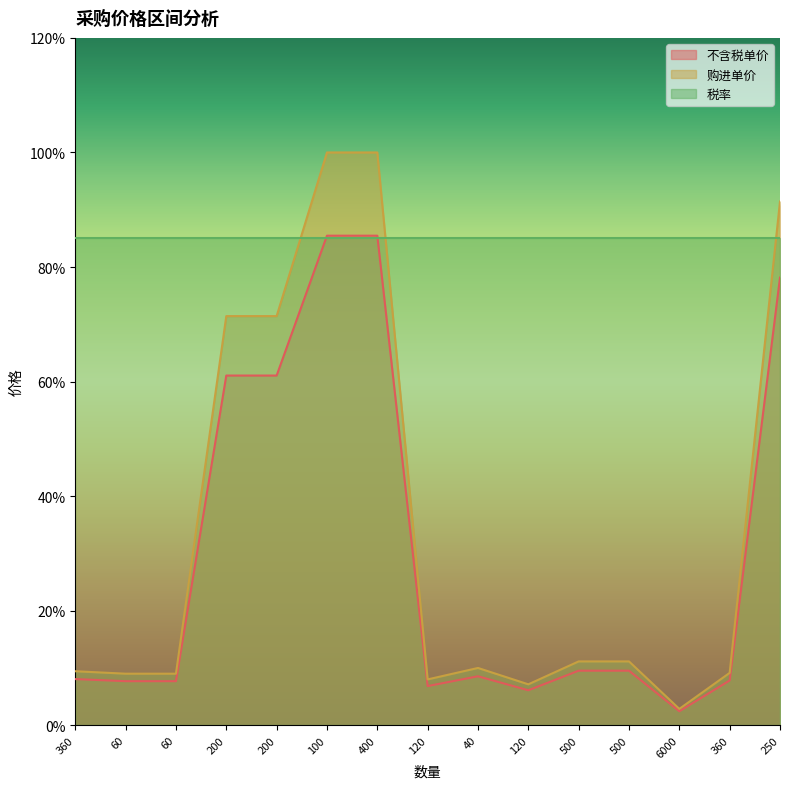

What is the average value of the 不含税单价 series?

0.3